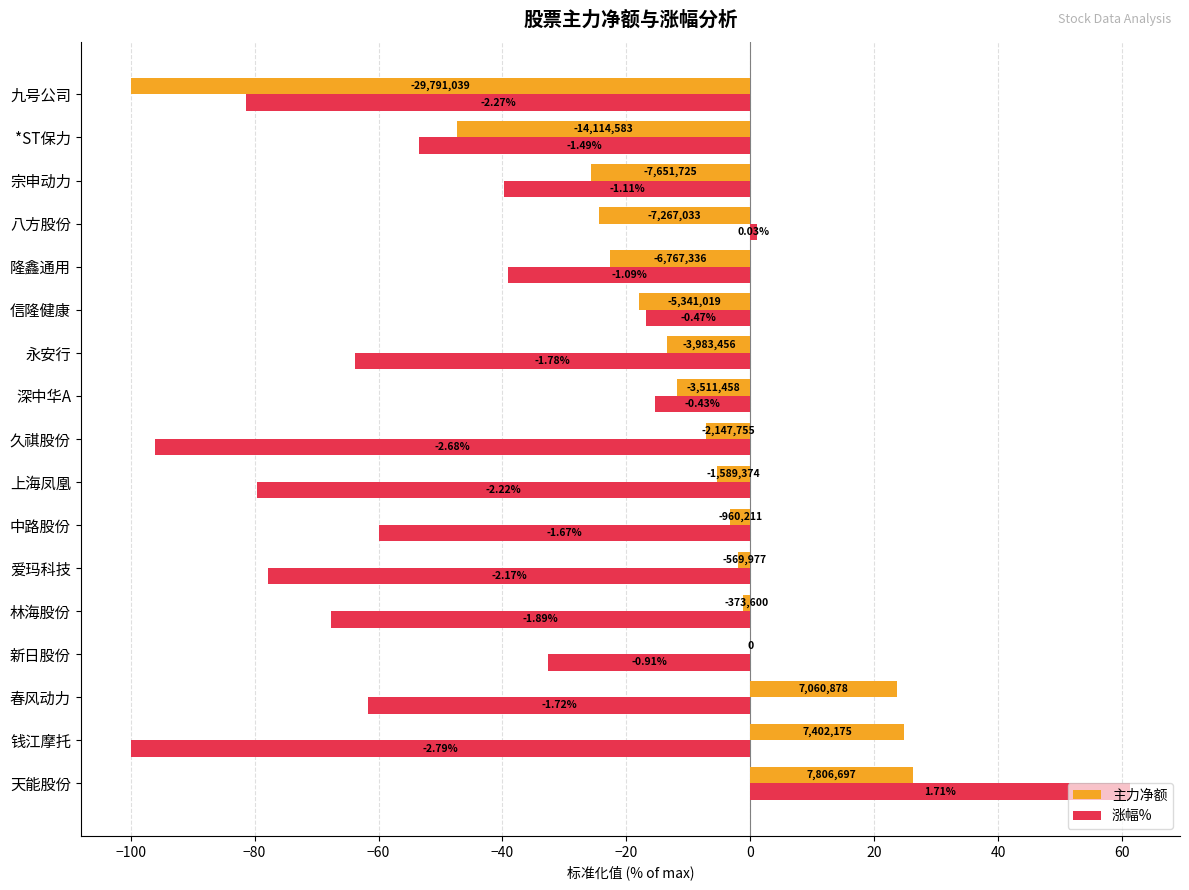

What is the difference between the maximum and second lowest values in the 涨幅% series?

157.3